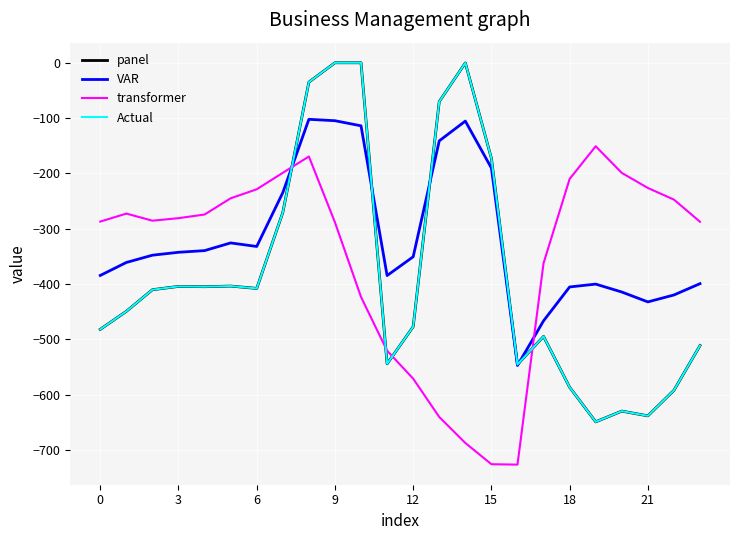

At which category is the sum across all series the highest?

8